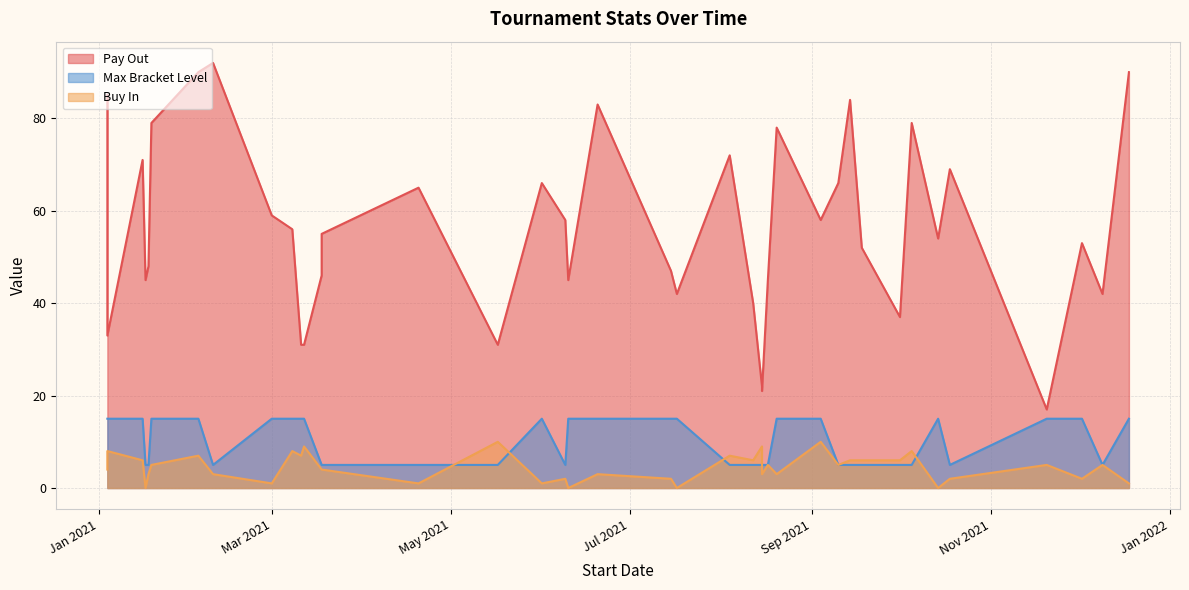

True or false: Pay Out has more than 1 points higher than both neighbors.

True